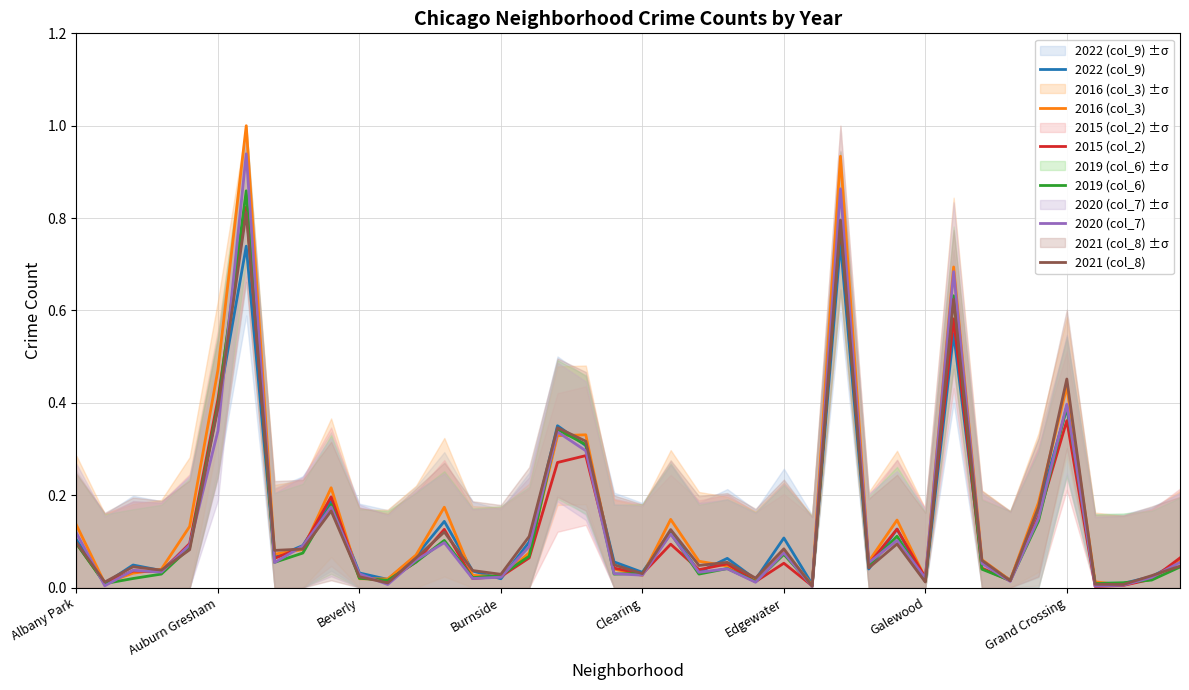

Is it true that 2015 (col_2) equals 0.5 at Grand Crossing?

False